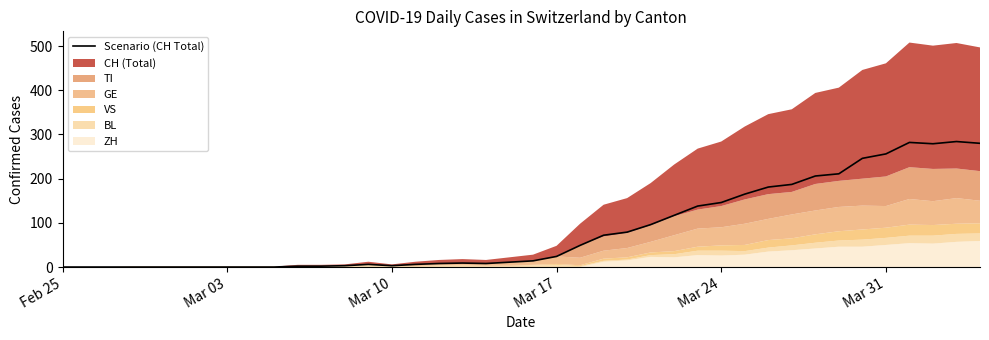

What is the maximum value for Scenario (CH Total)?

284